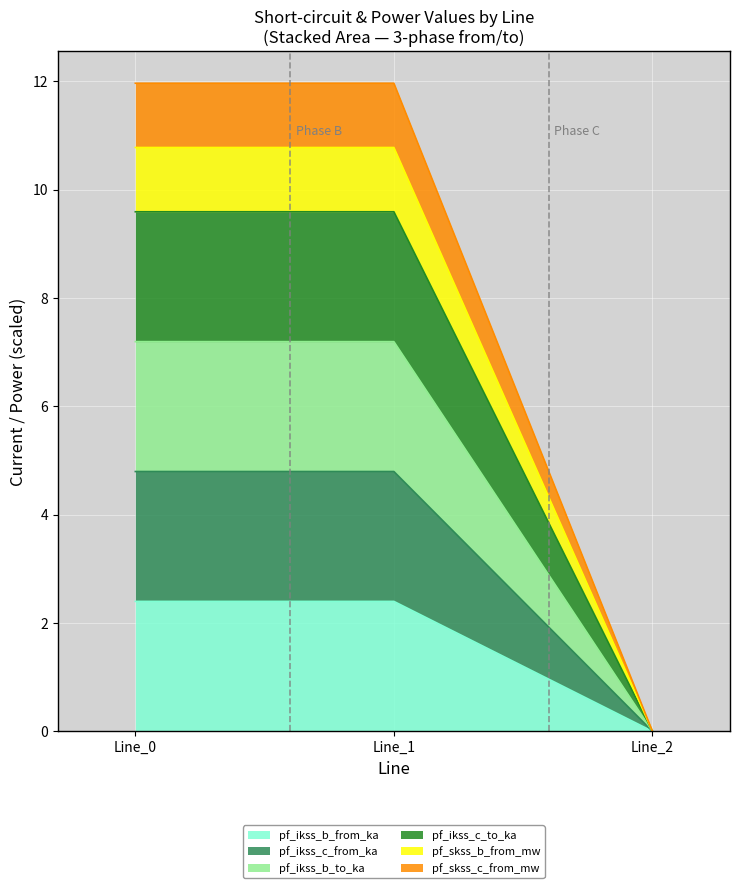

Does the chart display data point markers on the line(s)?

No